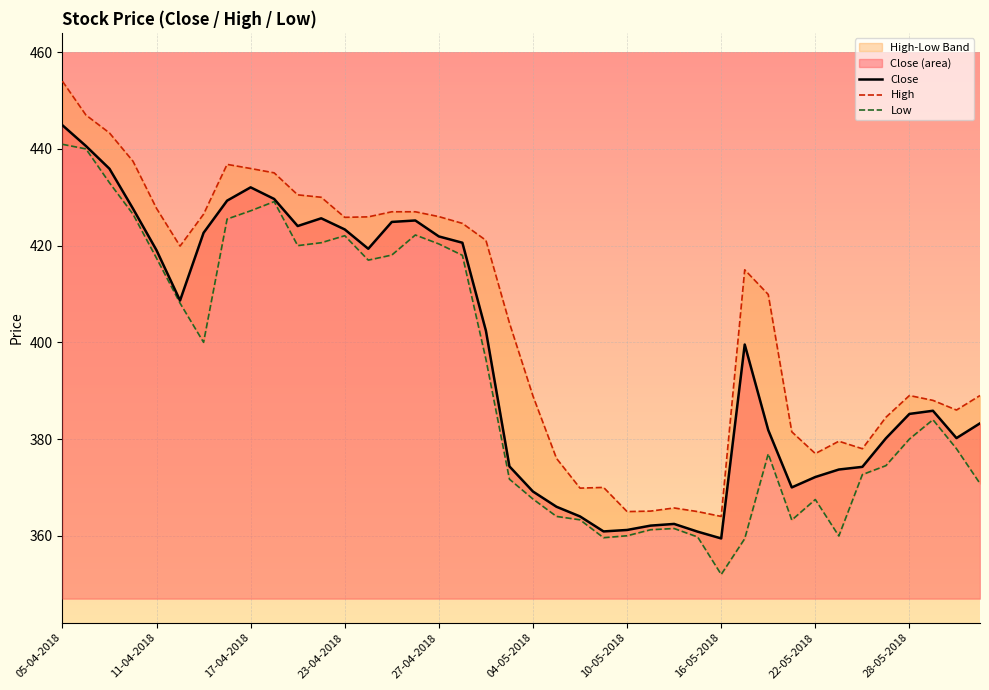

The Close series shows 359.4 at 16-05-2018. True or false?

True